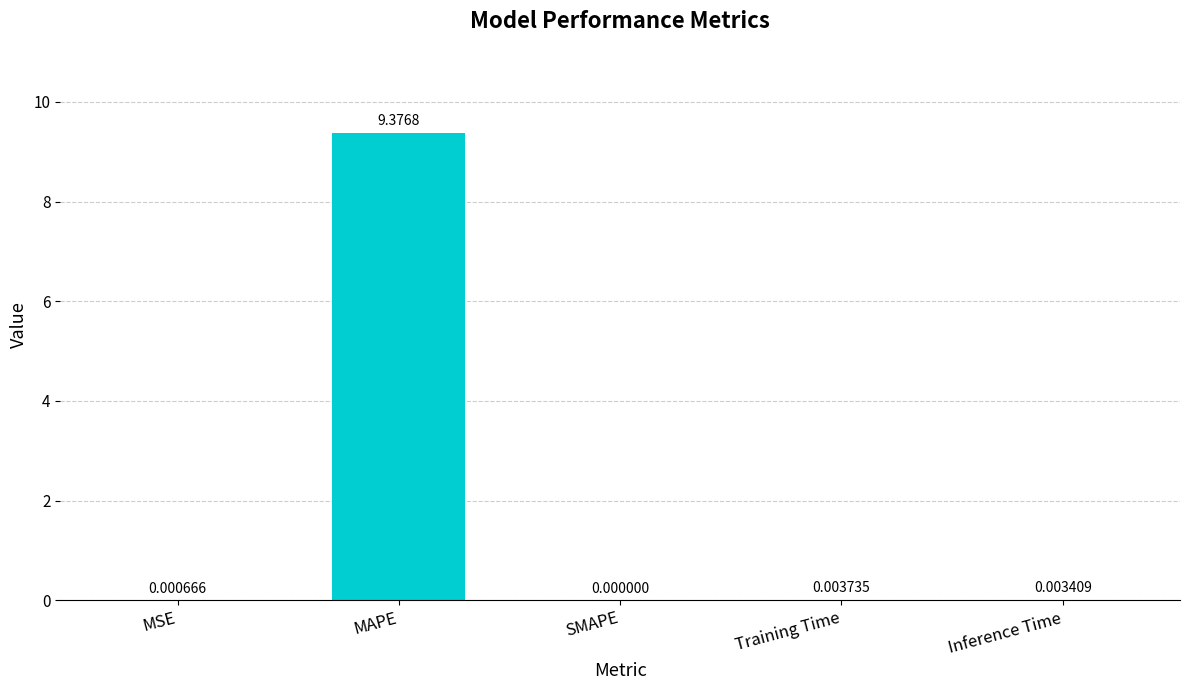

The chart shows a value of 0.0 at MSE. True or false?

True